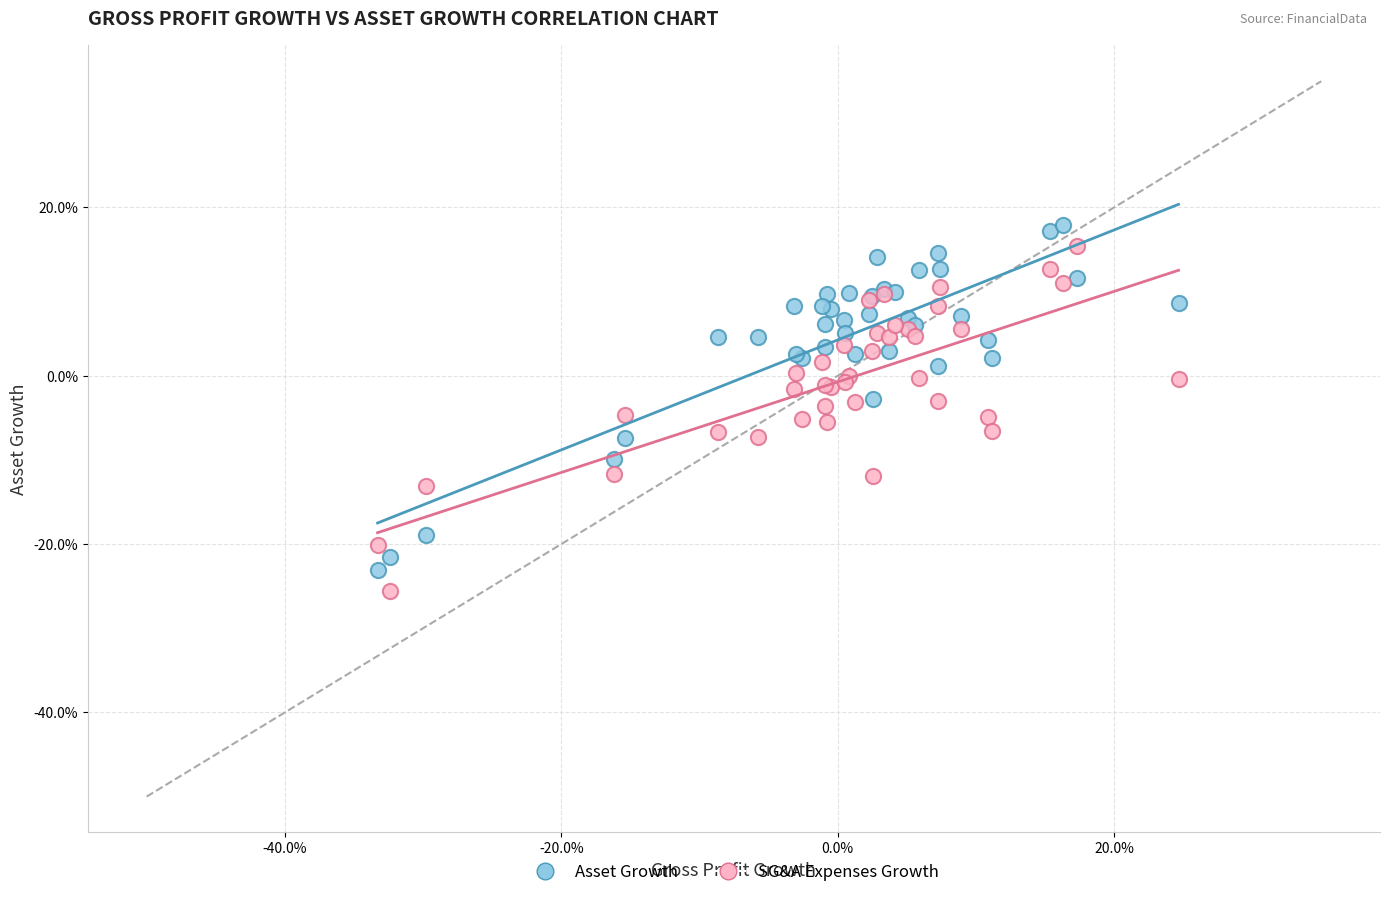

Which series contains the lowest Y value?

SG&A Expenses Growth